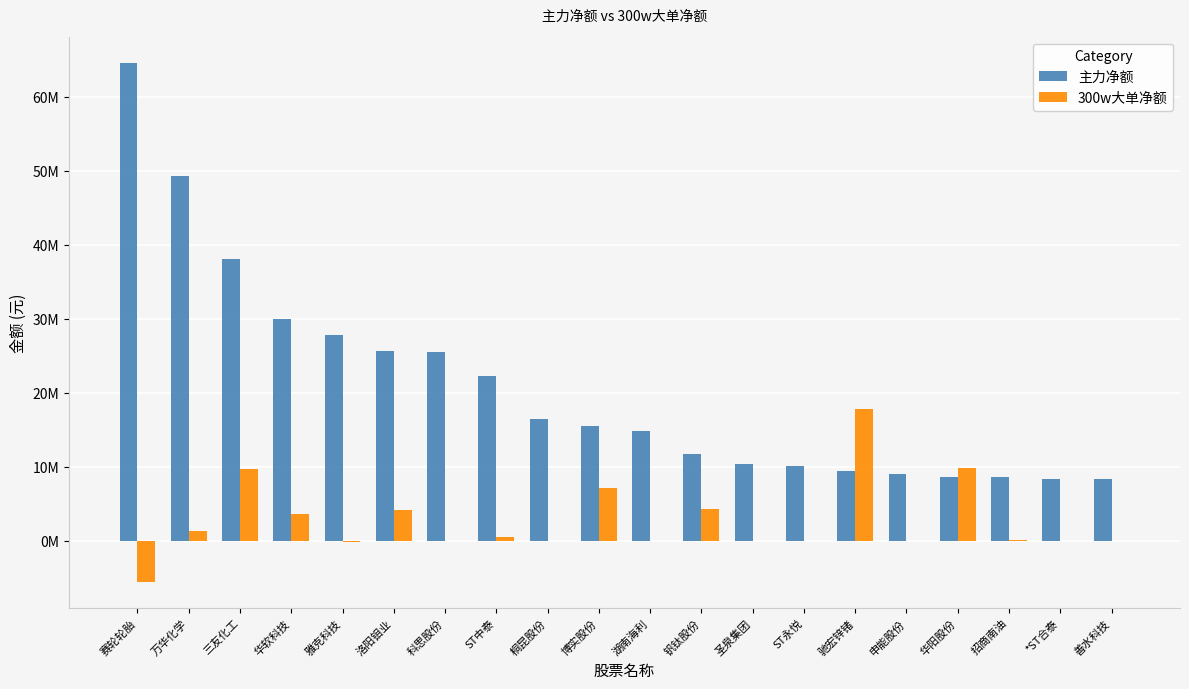

The value of 300w大单净额 at 雅克科技 is -273503. True or false?

False